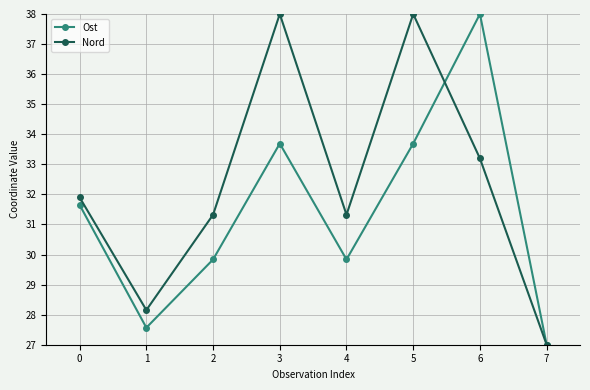

Is it true that Nord equals 10.3 at 7?

False